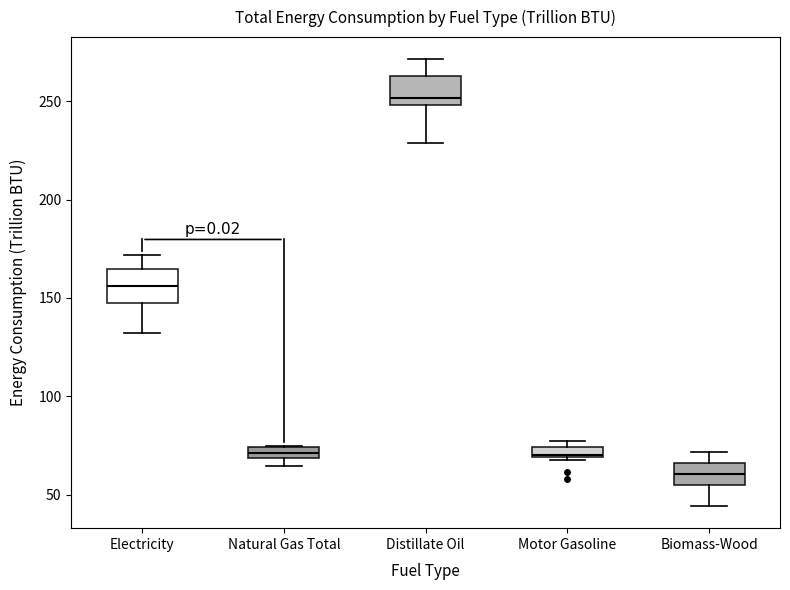

Where does the lower whisker of the box for Electricity end on the y-axis? The values are not printed on the chart, so give them approximately, as read against the axis.

130